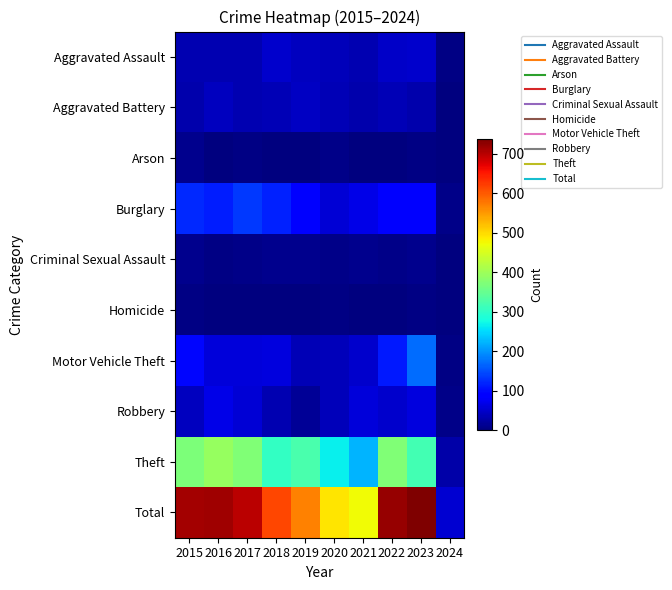

What is the spread (max minus min) of values at 2023?

734